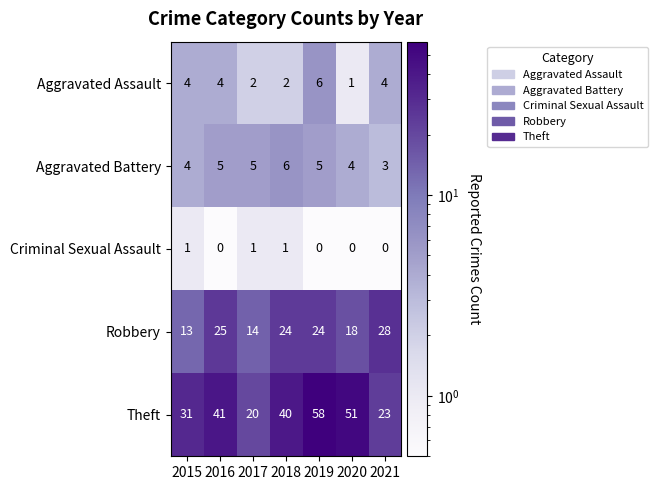

What is the total value across all series at 2018?

73